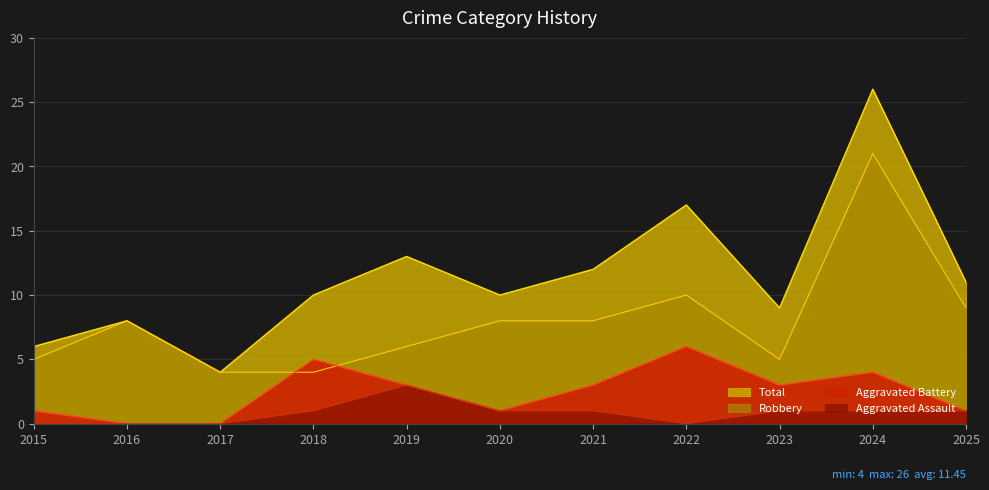

Which series has the widest spread of values?

Total